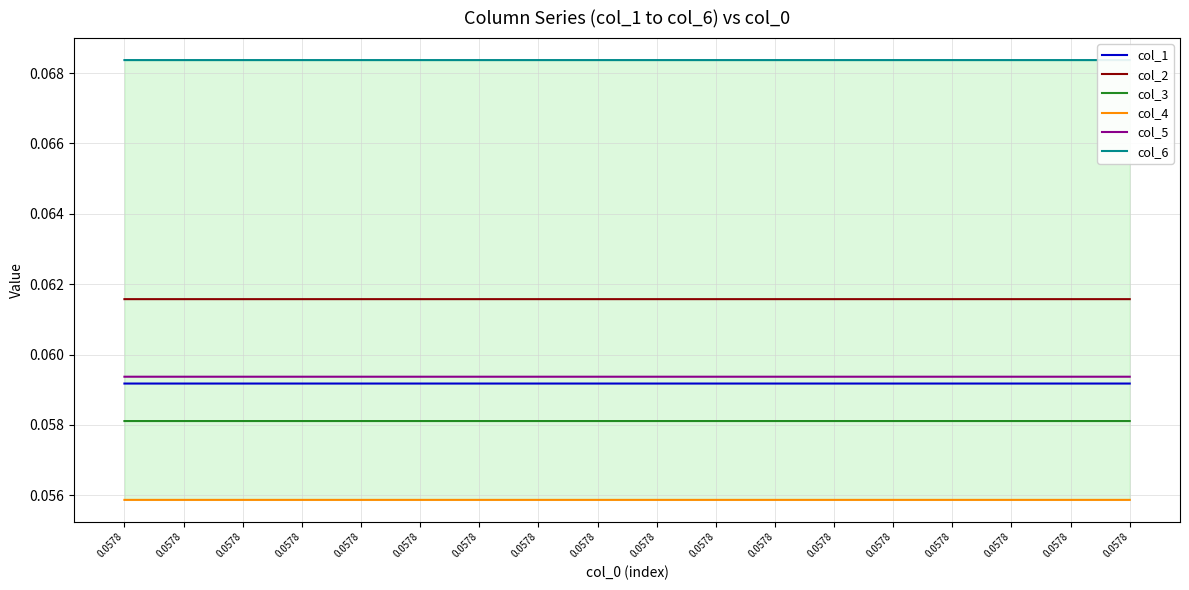

True or false: col_5 and col_4 intersect in this chart.

False